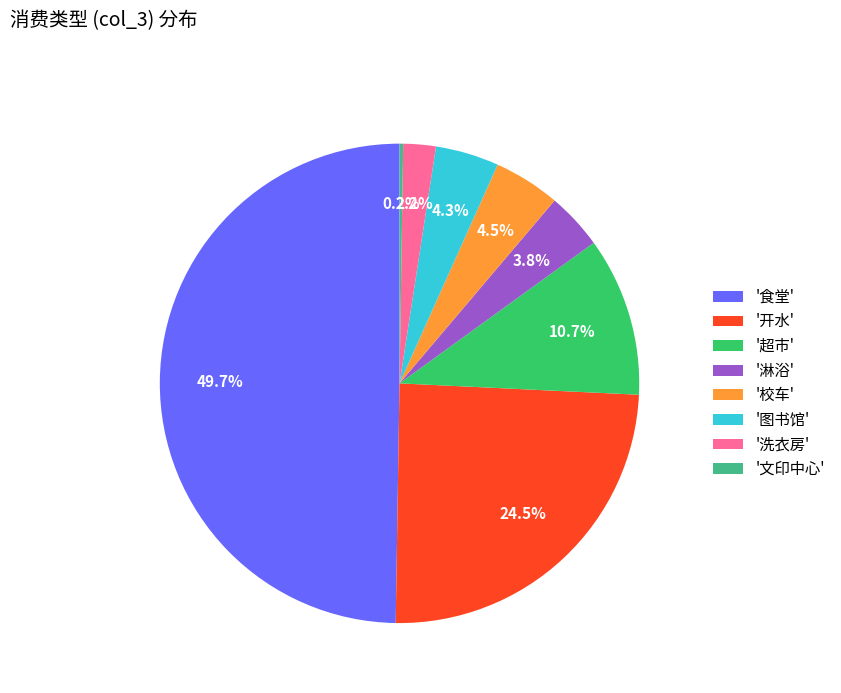

What is the total percentage of '洗衣房' and '超市'?

12.9%